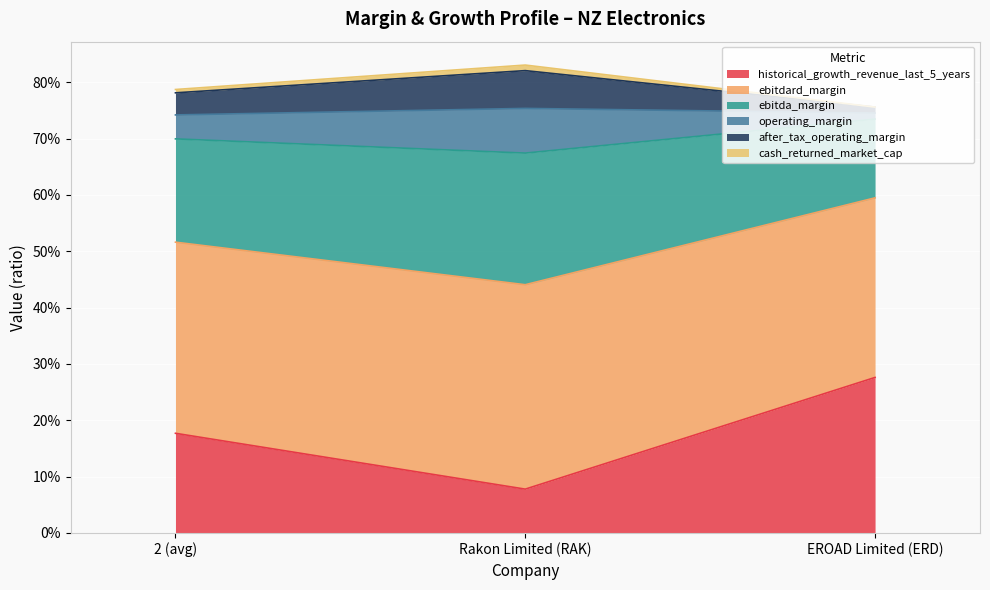

What position from the left is 2 (avg)?

1